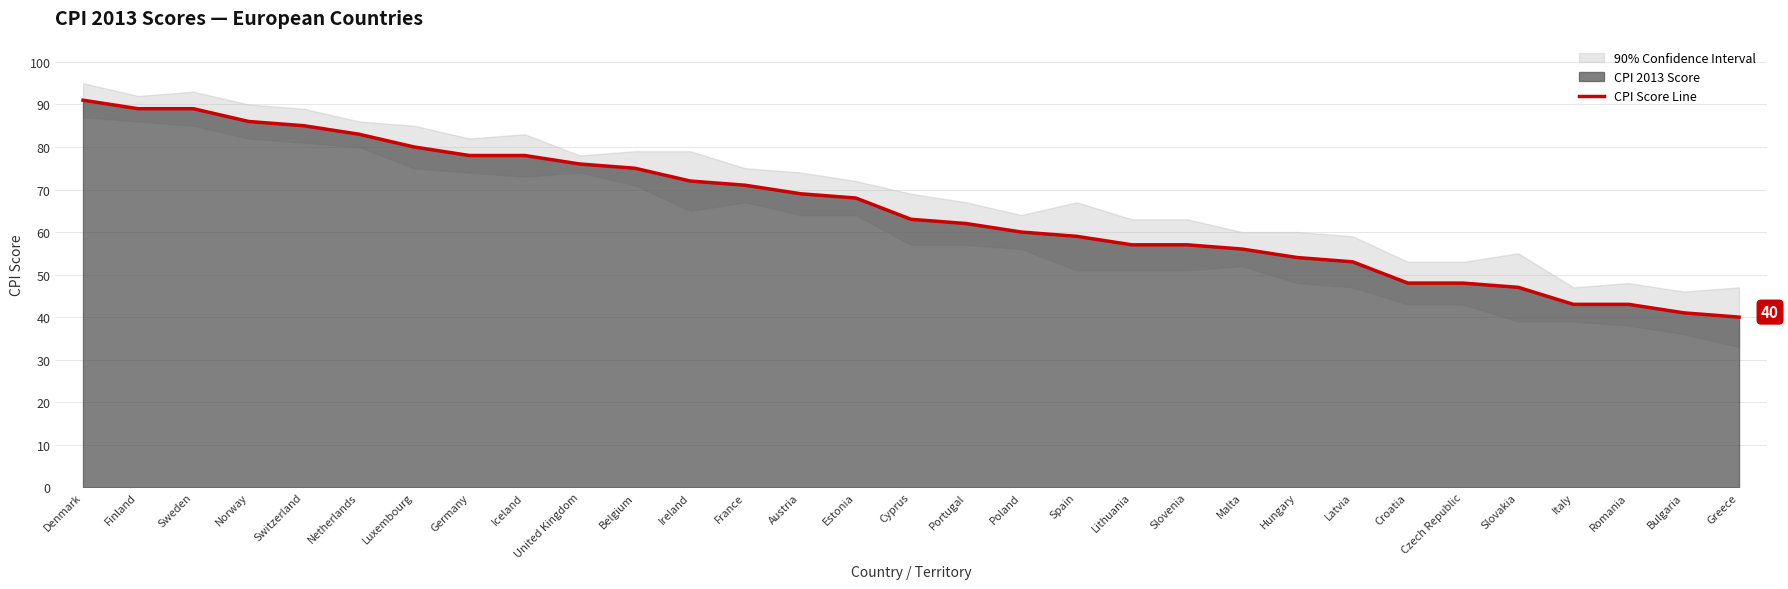

Approximately how many times larger is the value at Czech Republic compared to Spain?

0.8